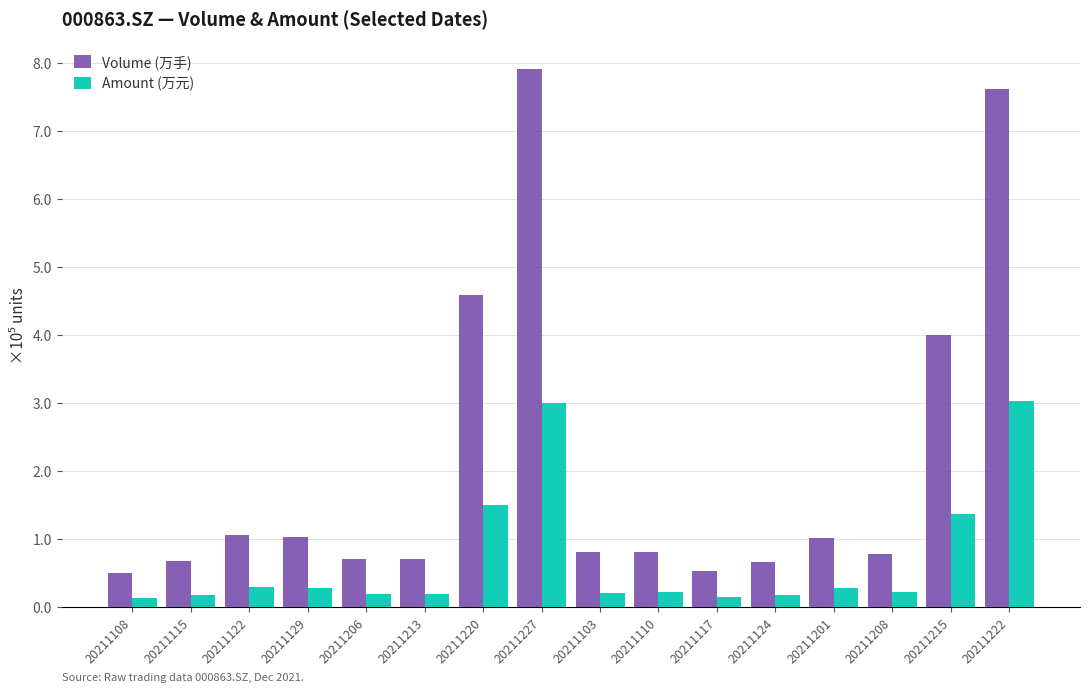

What is the label of the 7th bar from the left?

20211220